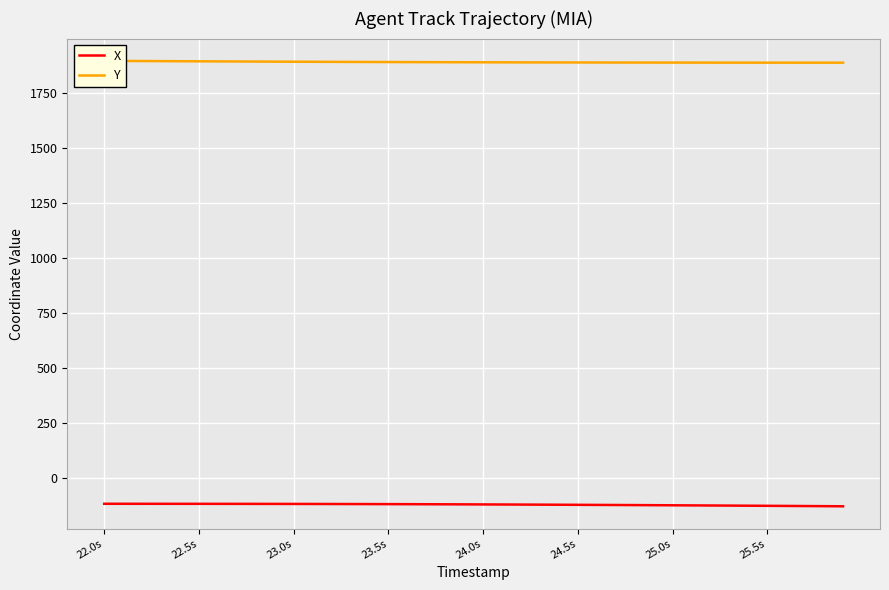

What is the difference between the maximum and minimum values in the Y series?

8.4